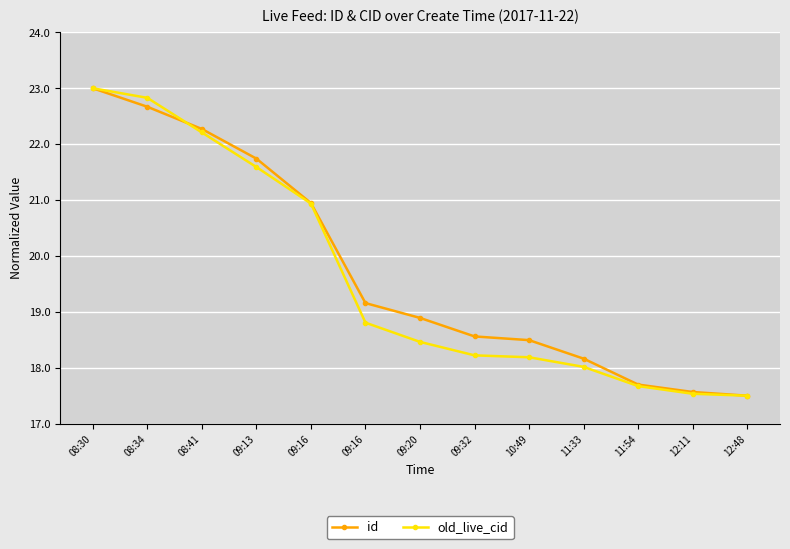

How many categories are shown in the chart?

13